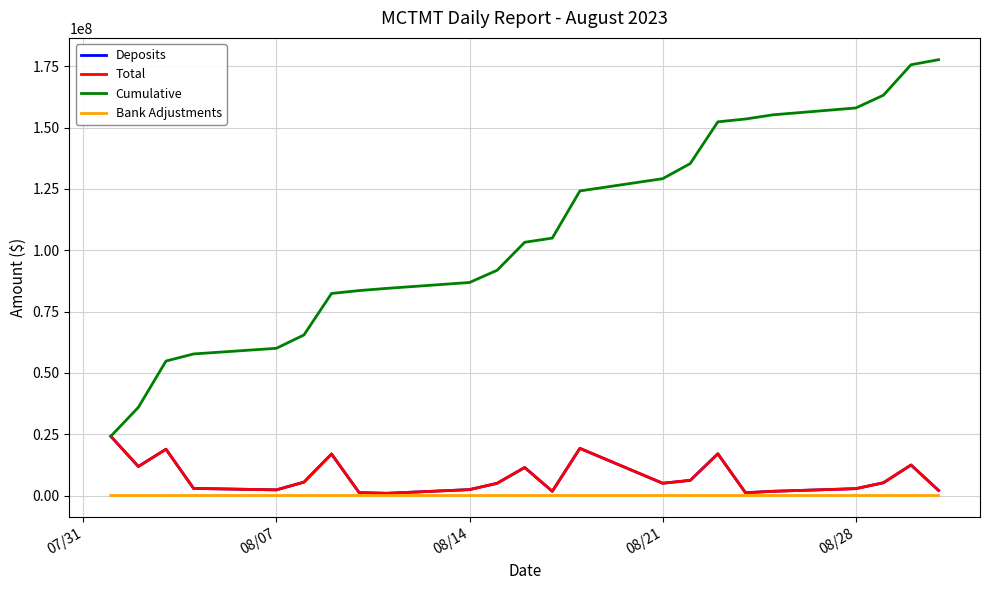

Which series has the largest total across all categories?

Cumulative